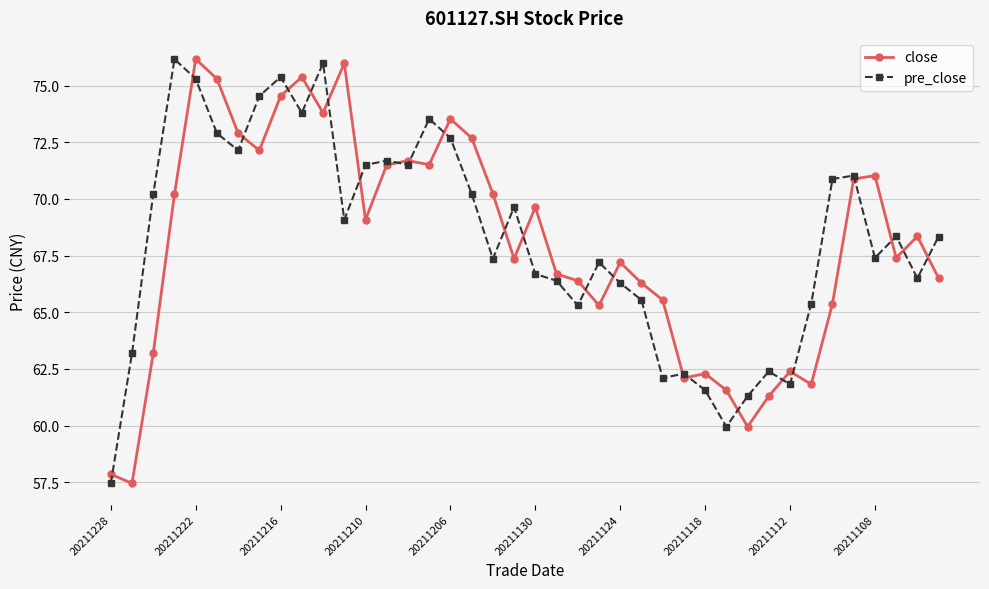

What is the lowest value of the pre_close series?

57.5